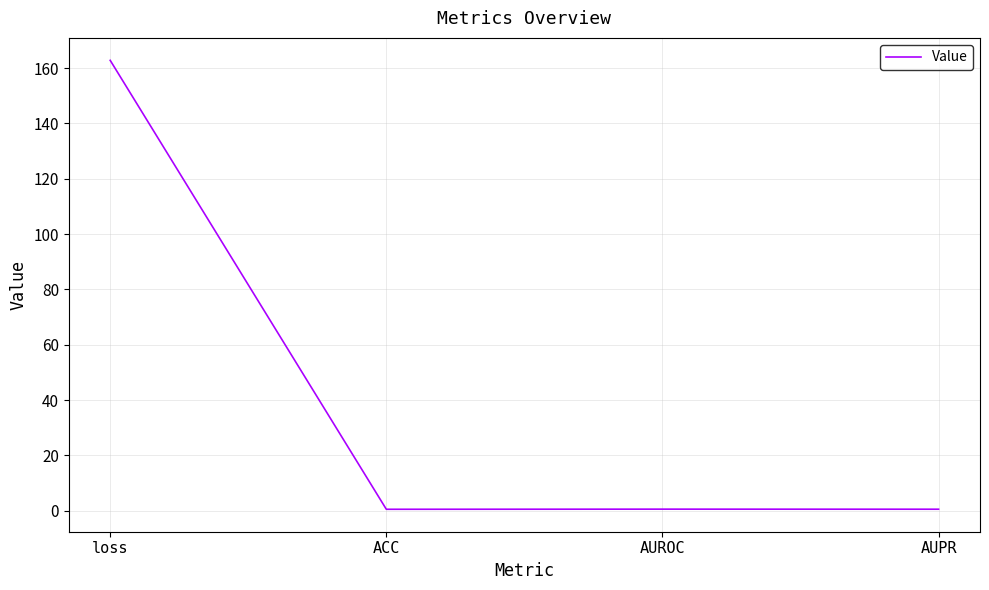

Which label corresponds to the largest value in the chart?

loss